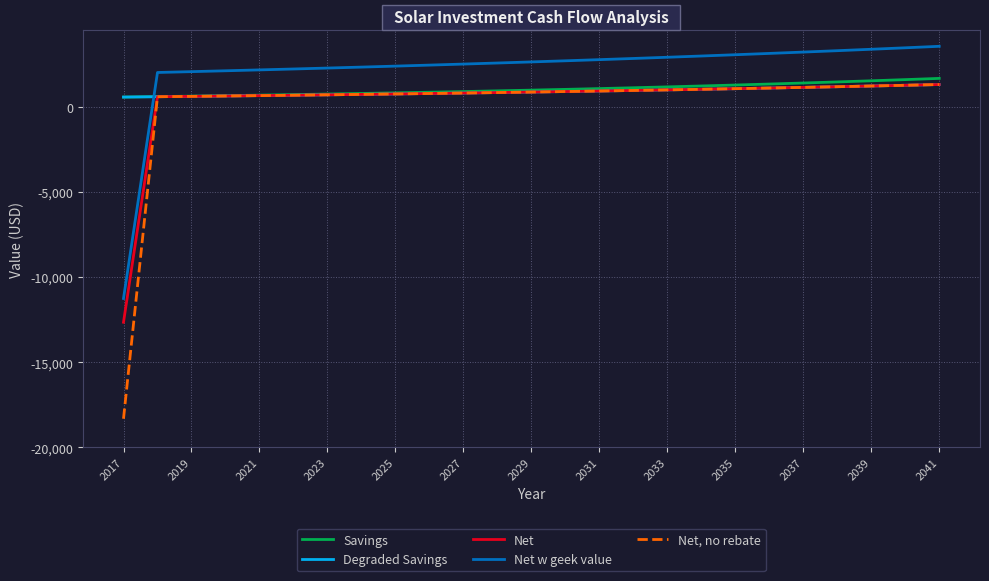

Which series has the largest total across all categories?

Net w geek value